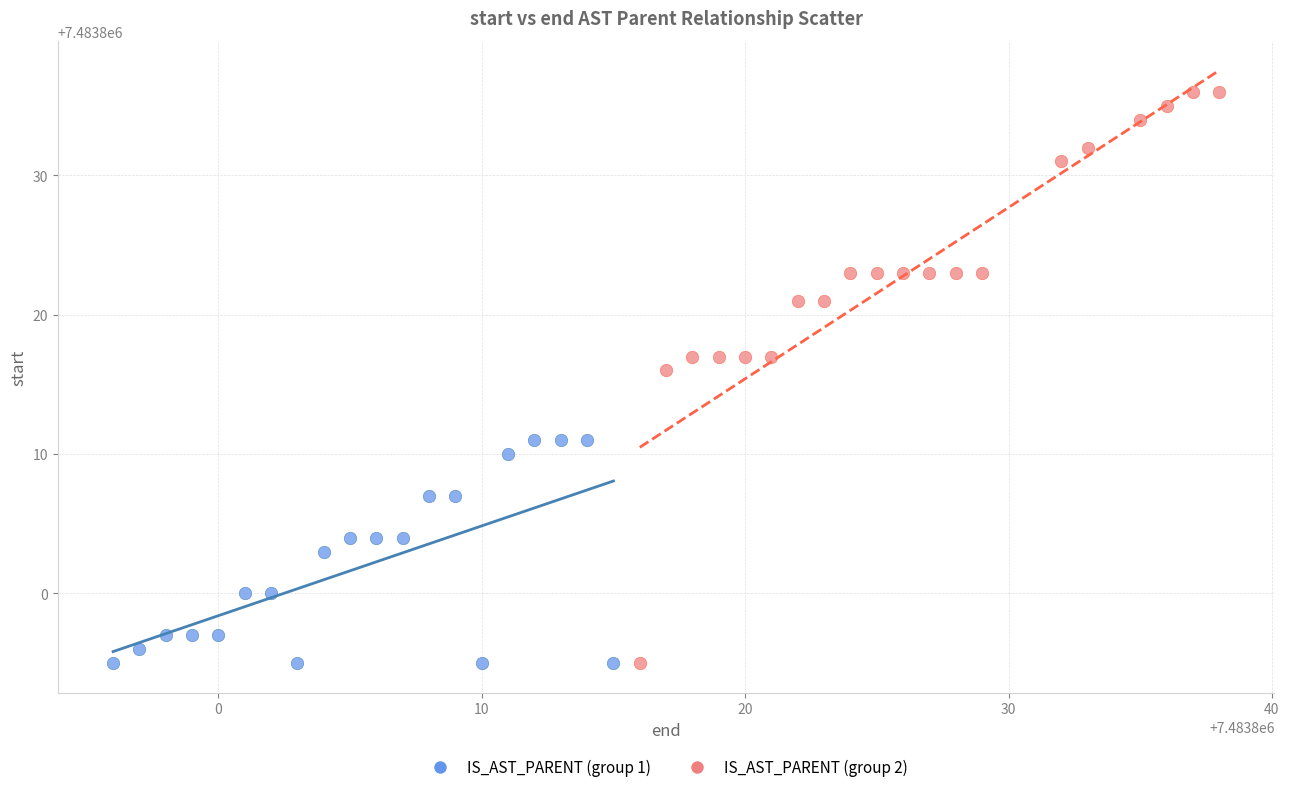

Which series contains the highest Y value?

IS_AST_PARENT (group 2)